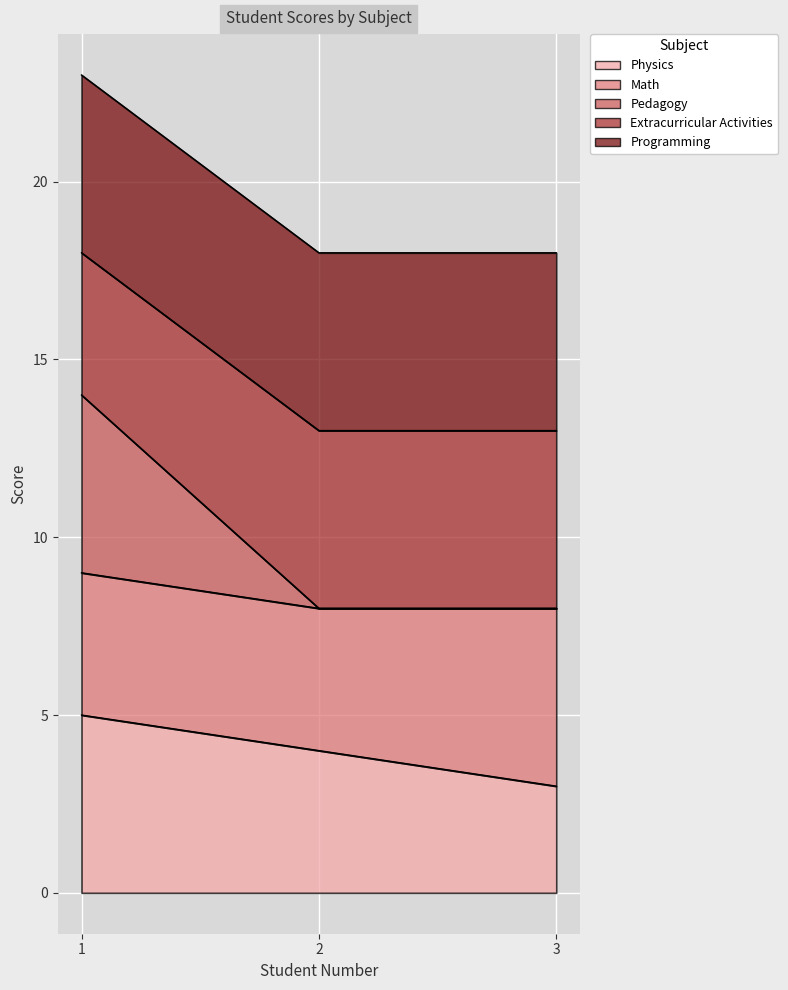

At which label is Pedagogy closest to 8?

2